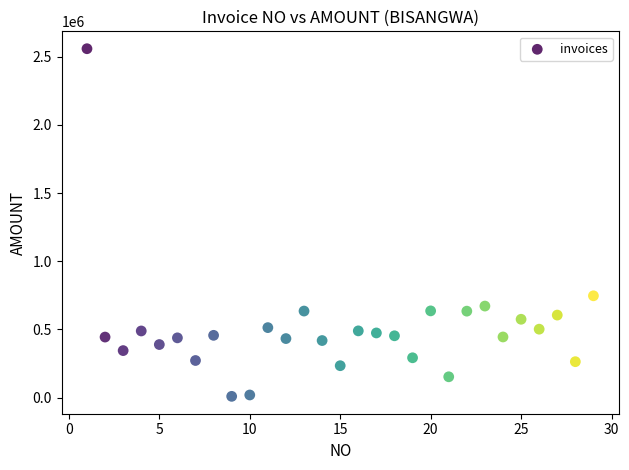

What Y value in the scatter plot is closest to 1284000?

747000